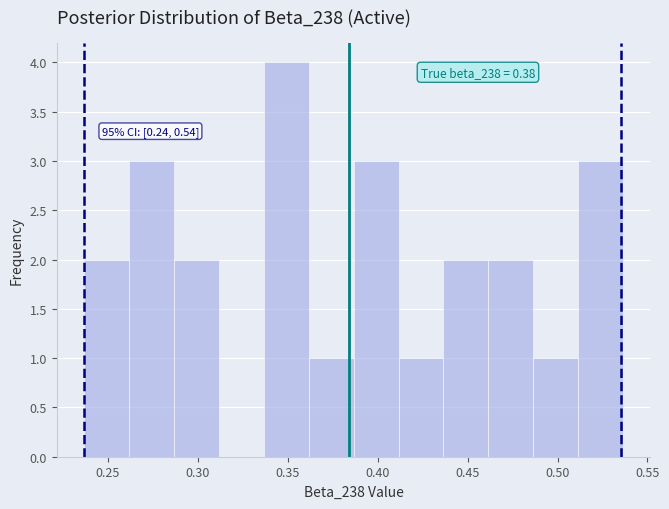

Which range on the x-axis has the tallest bar?

0.335 to 0.360